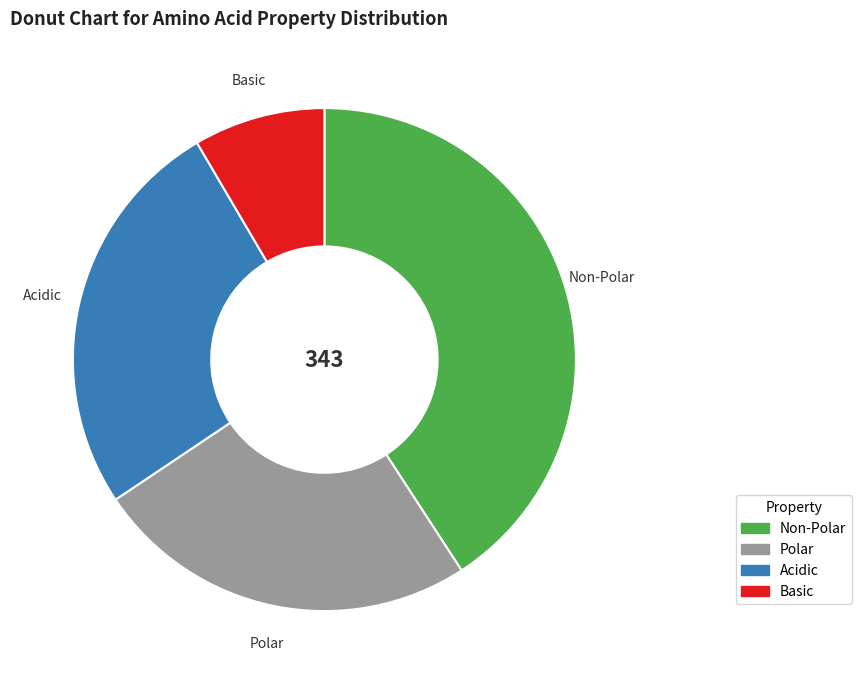

Does any single category account for the majority?

No